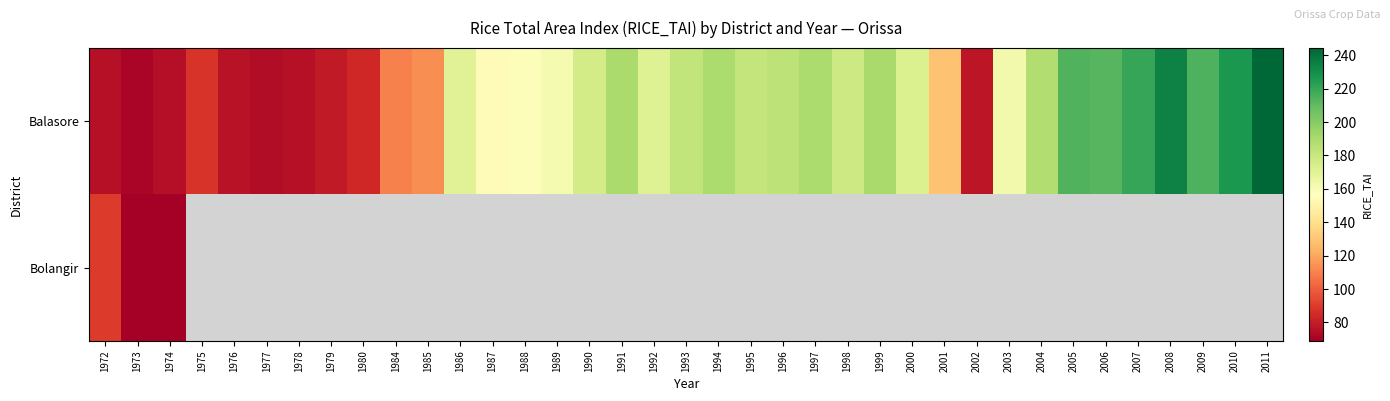

How many categories are shown in the chart?

37